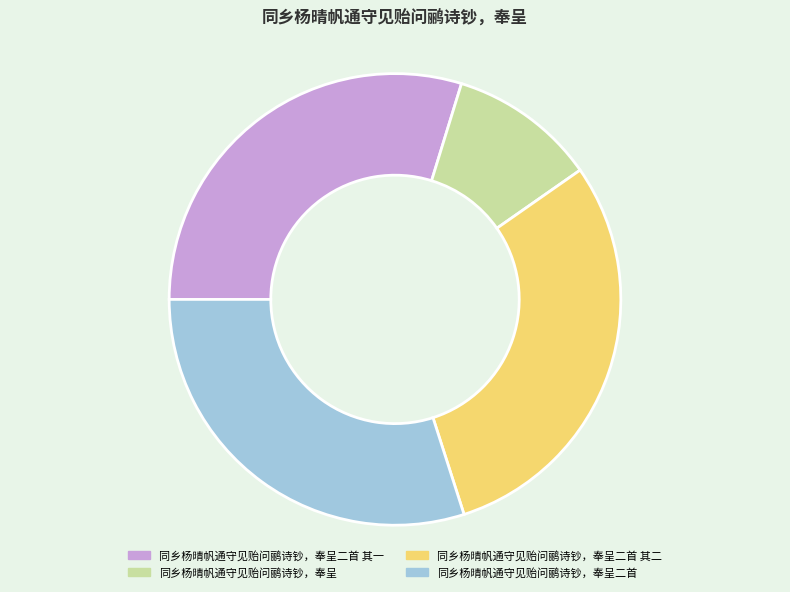

Is it true that 同乡杨晴帆通守见贻问鹂诗钞，奉呈 is 23% of the pie?

False